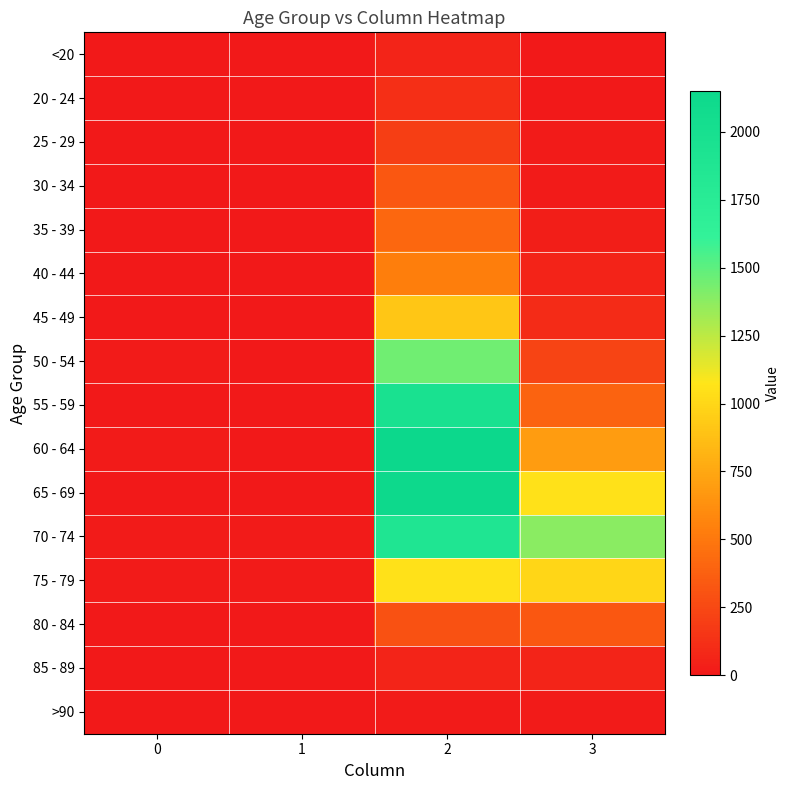

Reading right to left, transcribe all the data shown in this chart.

<20: 3=7	2=62	1=1	0=0
20 - 24: 3=2	2=121	1=0	0=1
25 - 29: 3=13	2=196	1=0	0=0
30 - 34: 3=14	2=333	1=2	0=0
35 - 39: 3=26	2=420	1=1	0=2
40 - 44: 3=53	2=530	1=1	0=0
45 - 49: 3=97	2=915	1=1	0=2
50 - 54: 3=227	2=1450	1=3	0=9
55 - 59: 3=392	2=1965	1=6	0=8
60 - 64: 3=689	2=2151	1=8	0=11
65 - 69: 3=1057	2=2130	1=6	0=6
70 - 74: 3=1381	2=1882	1=14	0=13
75 - 79: 3=993	2=1053	1=12	0=10
80 - 84: 3=333	2=296	1=4	0=7
85 - 89: 3=64	2=62	1=1	0=3
>90: 3=9	2=15	1=0	0=0